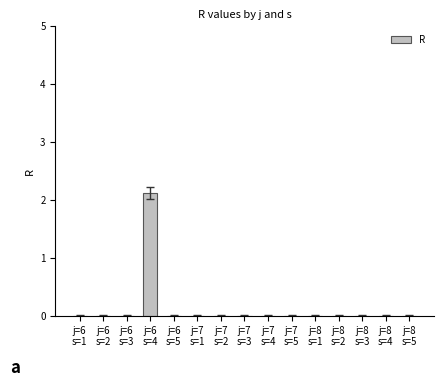

What is the maximum value shown in the chart?

2.1